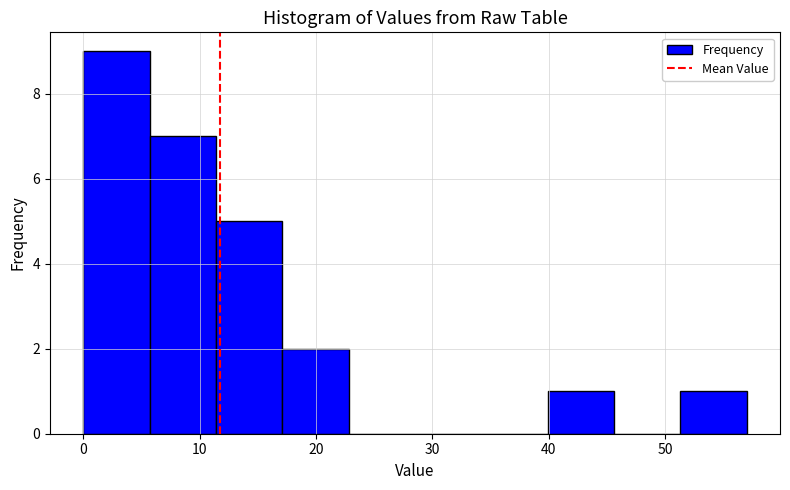

How tall is the bar that spans 17.1 to 22.8 on the x-axis? Neither the bar edges nor the heights are printed on the chart, so give them approximately, as read against the axes.

2